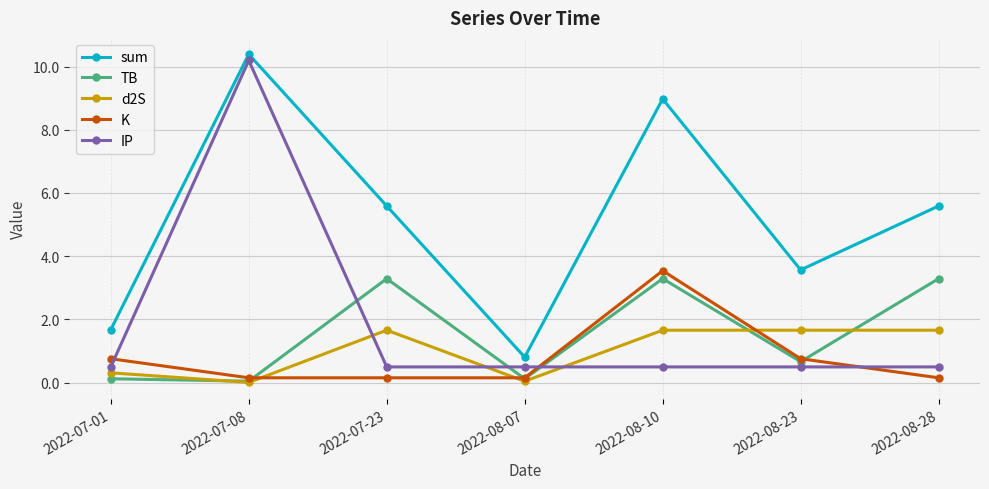

Which series has the largest range (max minus min)?

IP